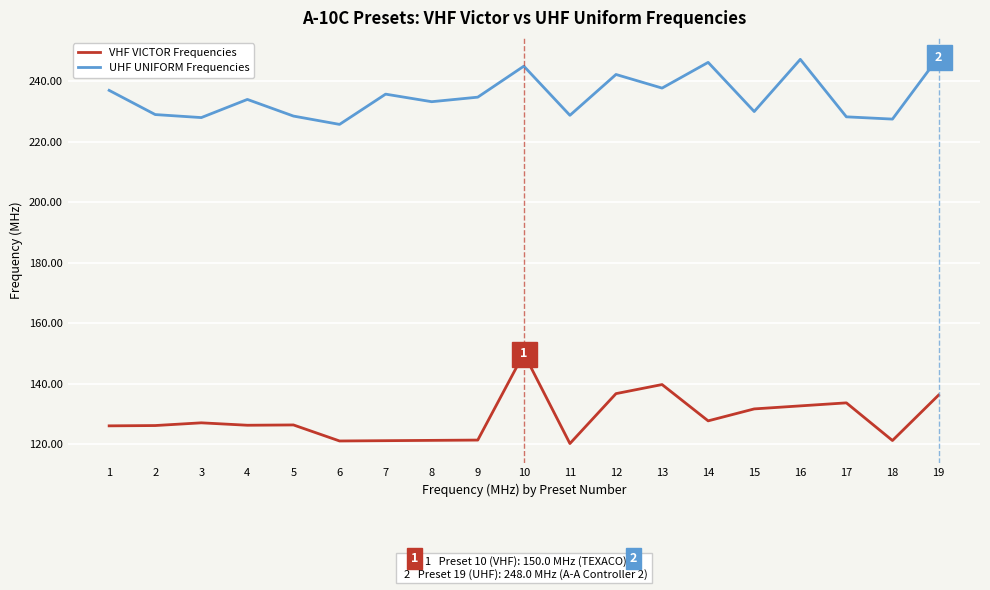

How many lines are shown in the chart?

2